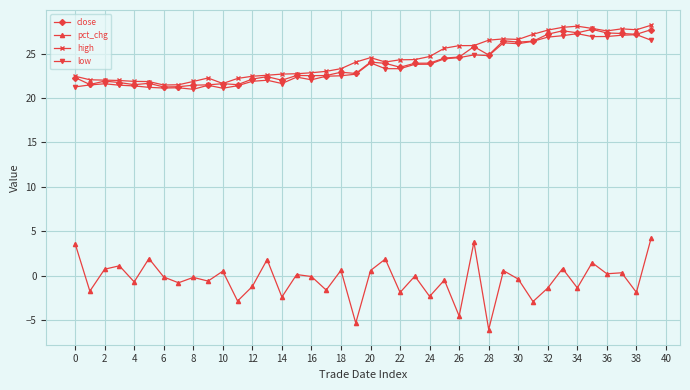

At how many categories does at least one series exceed 12?

40